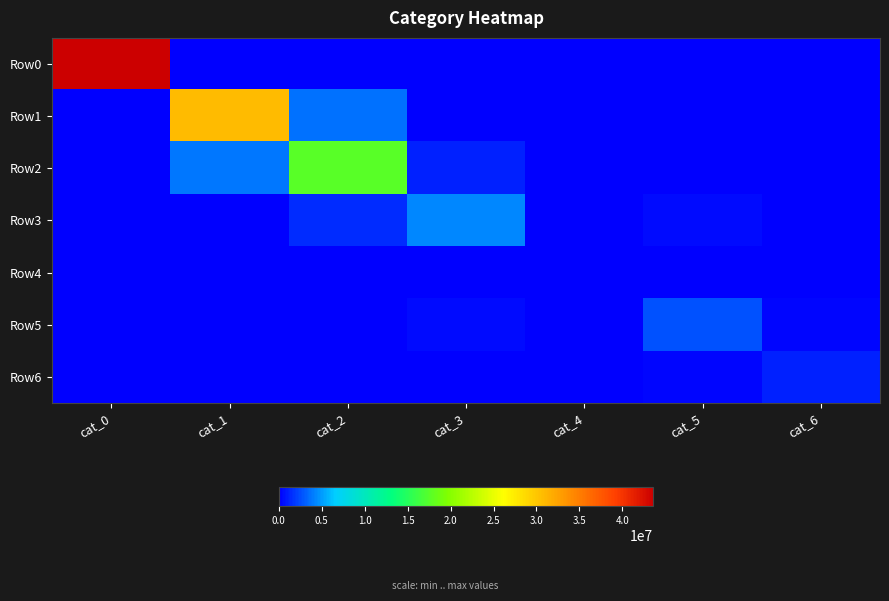

Rank the series at cat_4 from highest to lowest value.

Row4, Row3, Row5, Row2, Row1, Row6, Row0